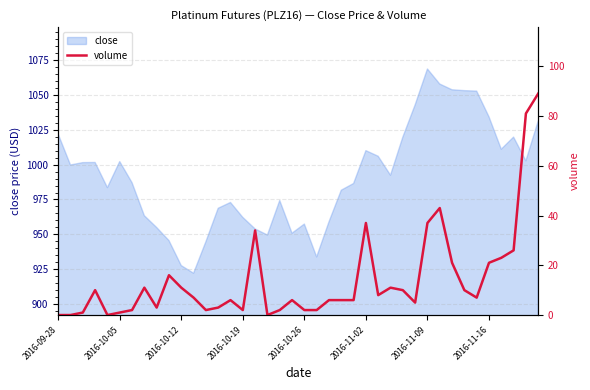

Is it true that close equals 1021.9 at 2016-09-28?

True